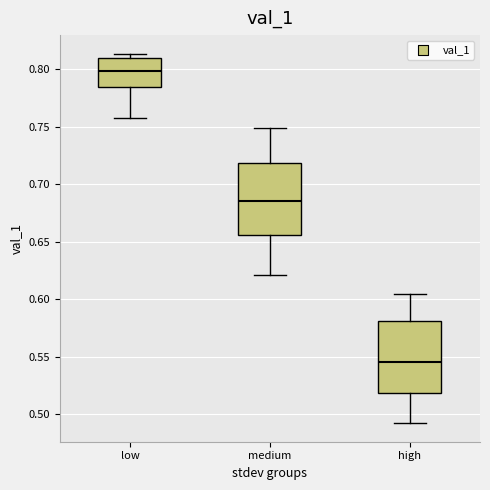

Where does the lower whisker of the box for low end on the y-axis? The values are not printed on the chart, so give them approximately, as read against the axis.

0.760